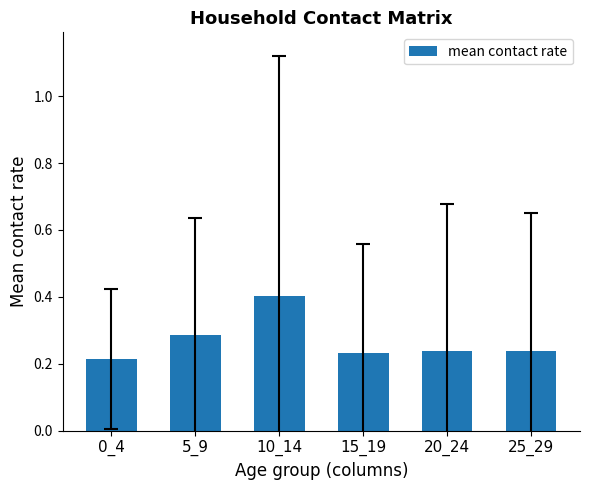

The value at 10_14 is 0.4. True or false?

True